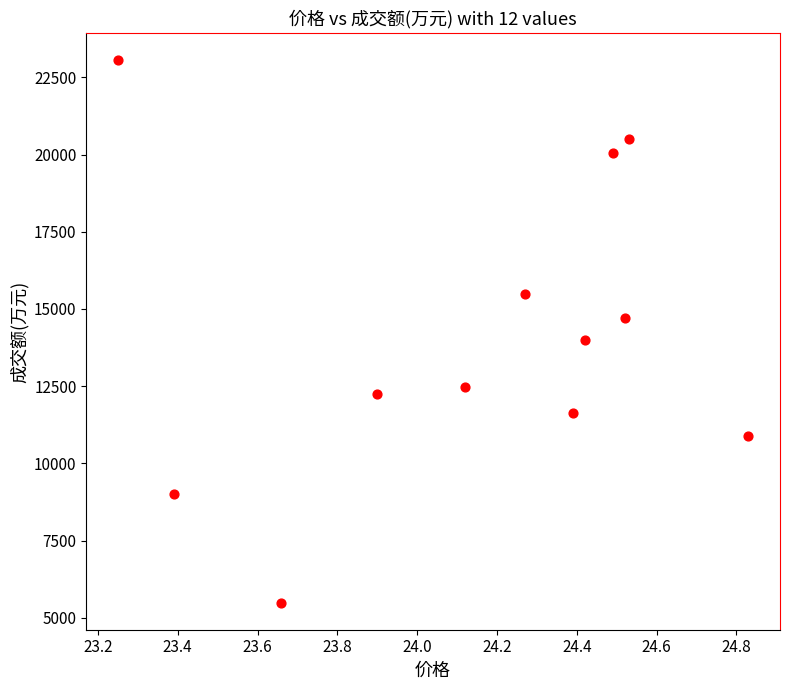

What is the range of Y values (max minus min)?

17567